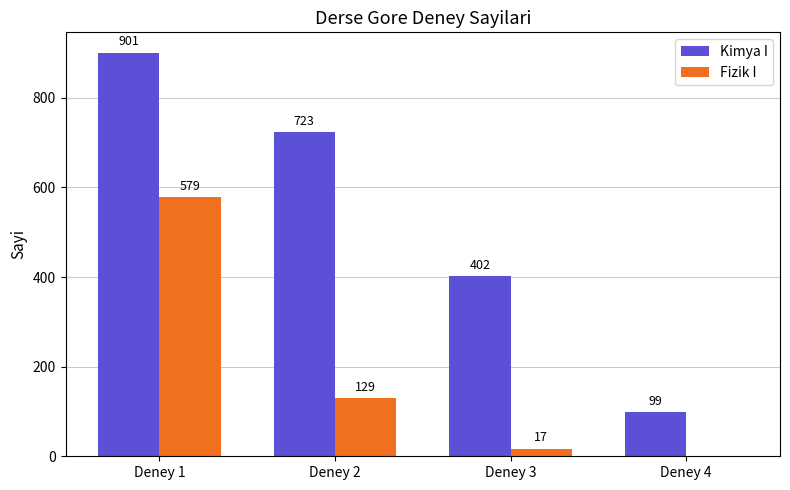

How many categories are shown in the chart?

4